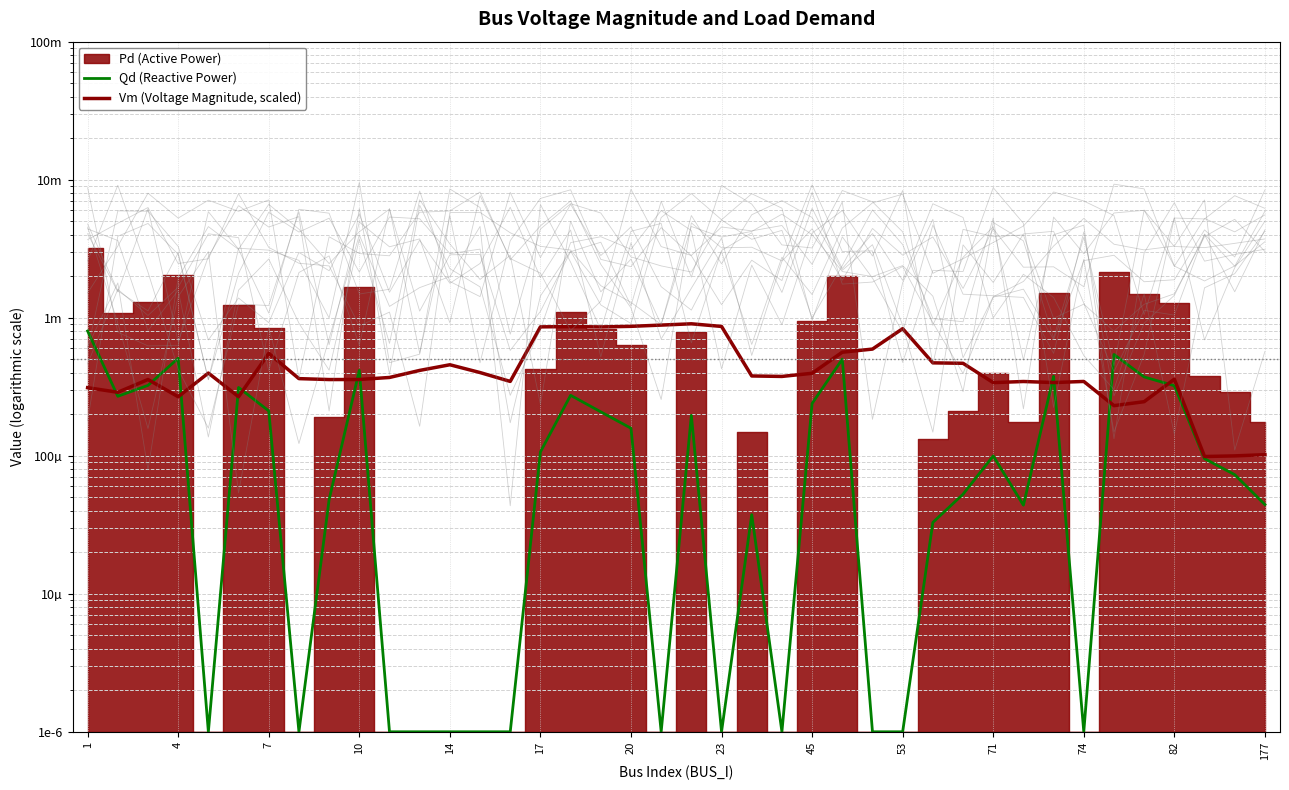

How many interior local valleys does the Qd (Reactive Power) series have?

8